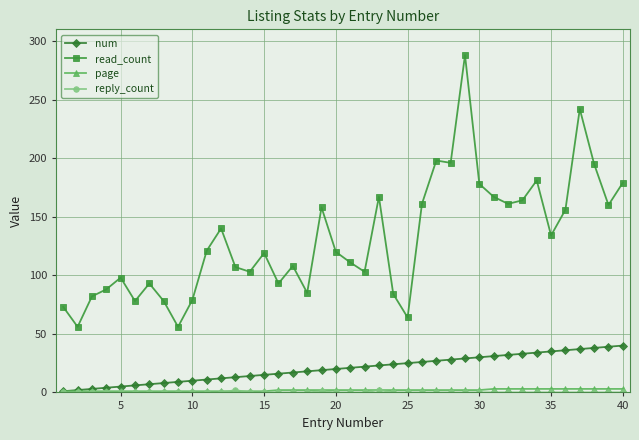

Which series has the largest total across all categories?

read_count